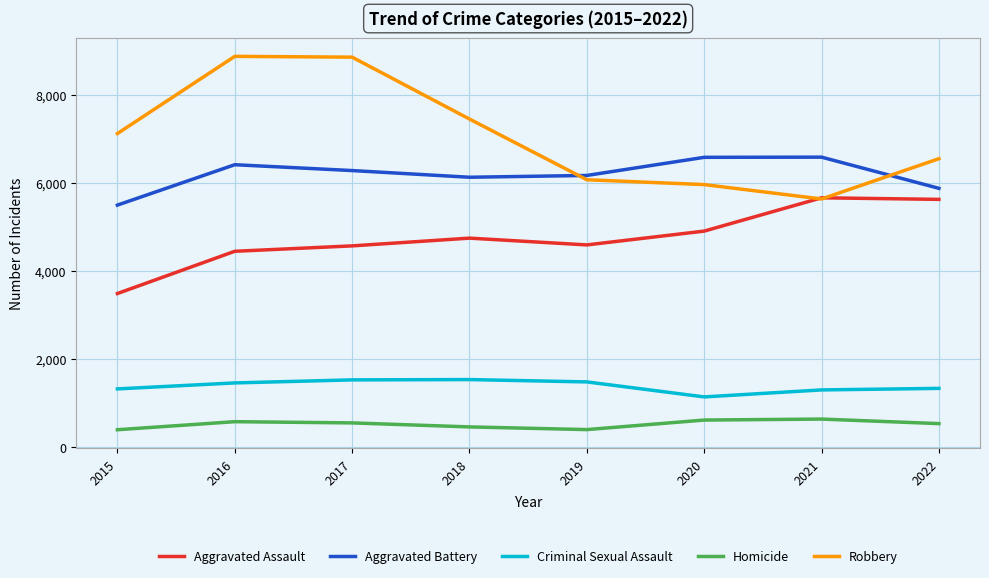

Does the chart display data point markers on the line(s)?

No